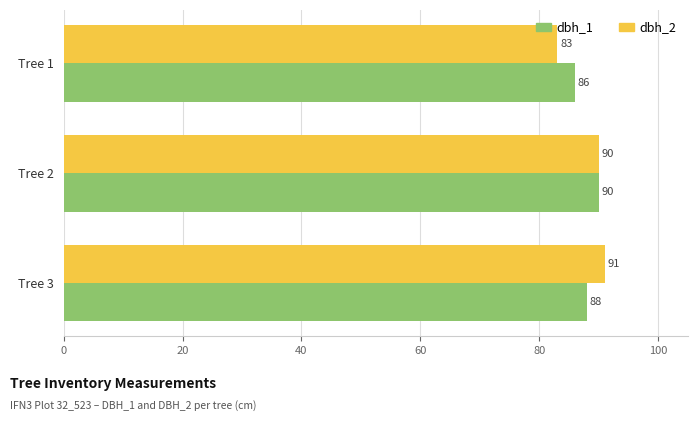

What is the difference between the maximum and minimum values in the dbh_2 series?

8